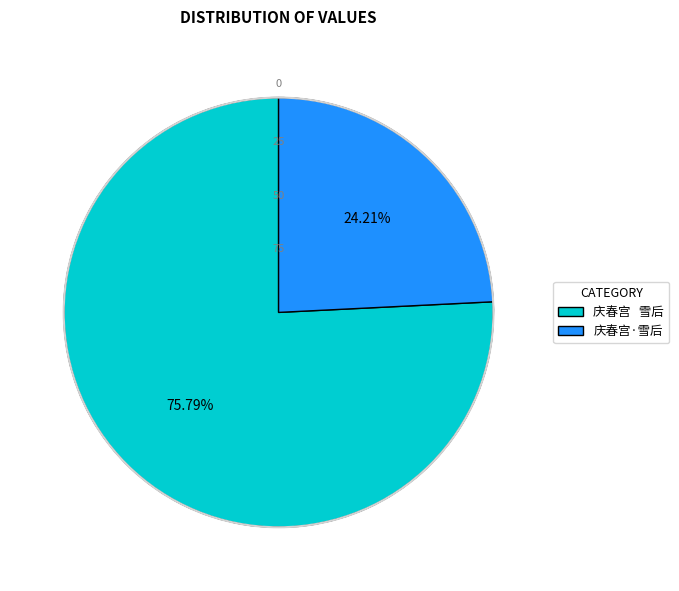

Between 庆春宫·雪后 and 庆春宫 雪后, which is larger?

庆春宫 雪后